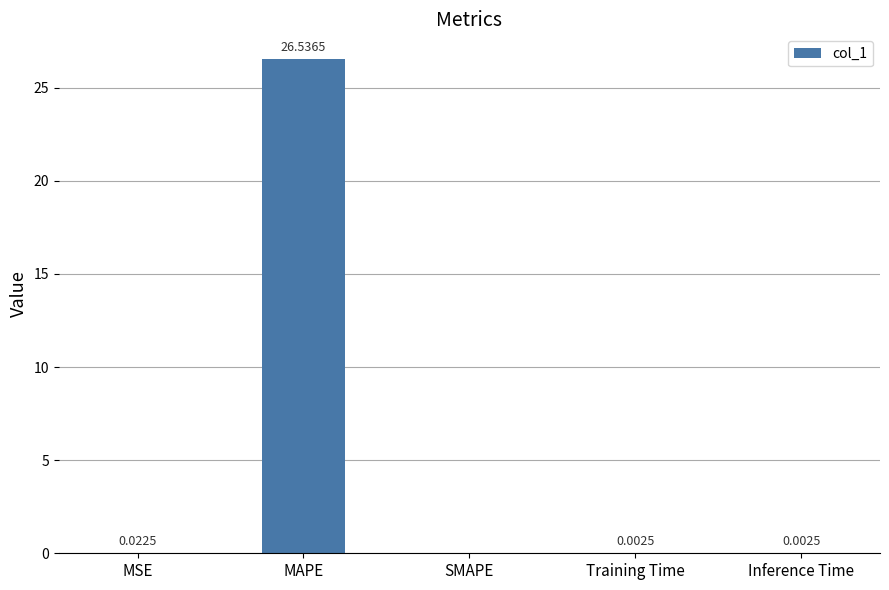

At which category does the chart reach its peak across all series?

MAPE